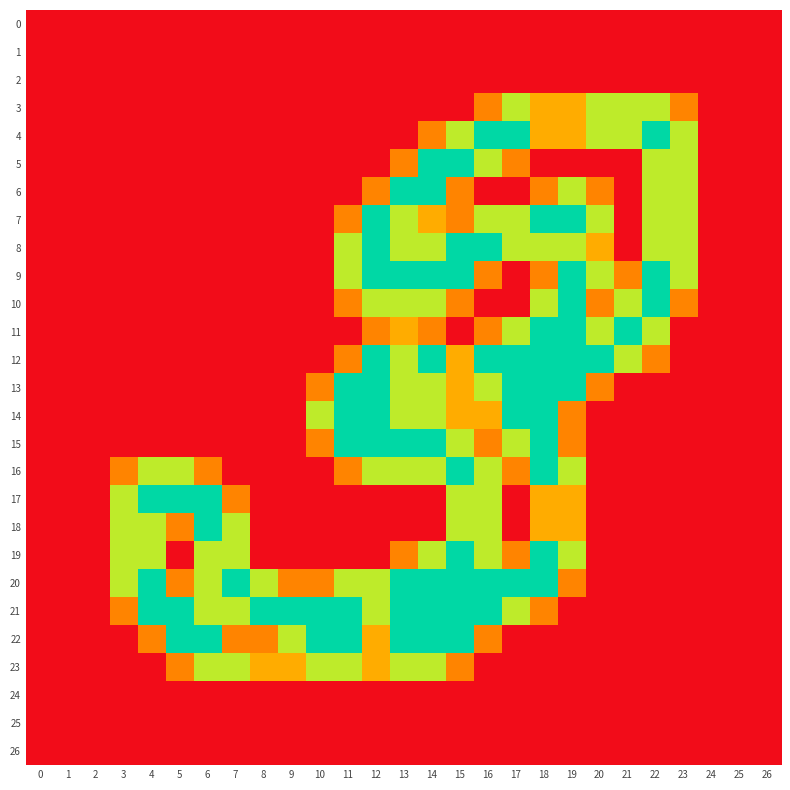

Reading right to left, list all the values displayed in this chart.

0: 26=0.0	25=0.0	24=0.0	23=0.0	22=0.0	21=0.0	20=0.0	19=0.0	18=0.0	17=0.0	16=0.0	15=0.0	14=0.0	13=0.0	12=0.0	11=0.0	10=0.0	9=0.0	8=0.0	7=0.0	6=0.0	5=0.0	4=0.0	3=0.0	2=0.0	1=0.0	0=0.0
1: 26=0.0	25=0.0	24=0.0	23=0.0	22=0.0	21=0.0	20=0.0	19=0.0	18=0.0	17=0.0	16=0.0	15=0.0	14=0.0	13=0.0	12=0.0	11=0.0	10=0.0	9=0.0	8=0.0	7=0.0	6=0.0	5=0.0	4=0.0	3=0.0	2=0.0	1=0.0	0=0.0
2: 26=0.0	25=0.0	24=0.0	23=0.0	22=0.0	21=0.0	20=0.0	19=0.0	18=0.0	17=0.0	16=0.0	15=0.0	14=0.0	13=0.0	12=0.0	11=0.0	10=0.0	9=0.0	8=0.0	7=0.0	6=0.0	5=0.0	4=0.0	3=0.0	2=0.0	1=0.0	0=0.0
3: 26=0.0	25=0.0	24=0.0	23=0.8	22=1.5	21=1.5	20=1.5	19=1.0	18=1.0	17=1.5	16=0.8	15=0.0	14=0.0	13=0.0	12=0.0	11=0.0	10=0.0	9=0.0	8=0.0	7=0.0	6=0.0	5=0.0	4=0.0	3=0.0	2=0.0	1=0.0	0=0.0
4: 26=0.0	25=0.0	24=0.0	23=1.5	22=2.0	21=1.5	20=1.5	19=1.0	18=1.0	17=2.0	16=2.0	15=1.5	14=0.8	13=0.0	12=0.0	11=0.0	10=0.0	9=0.0	8=0.0	7=0.0	6=0.0	5=0.0	4=0.0	3=0.0	2=0.0	1=0.0	0=0.0
5: 26=0.0	25=0.0	24=0.0	23=1.5	22=1.5	21=0.0	20=0.0	19=0.0	18=0.0	17=0.8	16=1.5	15=2.0	14=2.0	13=0.8	12=0.0	11=0.0	10=0.0	9=0.0	8=0.0	7=0.0	6=0.0	5=0.0	4=0.0	3=0.0	2=0.0	1=0.0	0=0.0
6: 26=0.0	25=0.0	24=0.0	23=1.5	22=1.5	21=0.0	20=0.8	19=1.5	18=0.8	17=0.0	16=0.0	15=0.8	14=2.0	13=2.0	12=0.8	11=0.0	10=0.0	9=0.0	8=0.0	7=0.0	6=0.0	5=0.0	4=0.0	3=0.0	2=0.0	1=0.0	0=0.0
7: 26=0.0	25=0.0	24=0.0	23=1.5	22=1.5	21=0.0	20=1.5	19=2.0	18=2.0	17=1.5	16=1.5	15=0.8	14=1.0	13=1.5	12=2.0	11=0.8	10=0.0	9=0.0	8=0.0	7=0.0	6=0.0	5=0.0	4=0.0	3=0.0	2=0.0	1=0.0	0=0.0
8: 26=0.0	25=0.0	24=0.0	23=1.5	22=1.5	21=0.0	20=1.0	19=1.5	18=1.5	17=1.5	16=2.0	15=2.0	14=1.5	13=1.5	12=2.0	11=1.5	10=0.0	9=0.0	8=0.0	7=0.0	6=0.0	5=0.0	4=0.0	3=0.0	2=0.0	1=0.0	0=0.0
9: 26=0.0	25=0.0	24=0.0	23=1.5	22=2.0	21=0.8	20=1.5	19=2.0	18=0.8	17=0.0	16=0.8	15=2.0	14=2.0	13=2.0	12=2.0	11=1.5	10=0.0	9=0.0	8=0.0	7=0.0	6=0.0	5=0.0	4=0.0	3=0.0	2=0.0	1=0.0	0=0.0
10: 26=0.0	25=0.0	24=0.0	23=0.8	22=2.0	21=1.5	20=0.8	19=2.0	18=1.5	17=0.0	16=0.0	15=0.8	14=1.5	13=1.5	12=1.5	11=0.8	10=0.0	9=0.0	8=0.0	7=0.0	6=0.0	5=0.0	4=0.0	3=0.0	2=0.0	1=0.0	0=0.0
11: 26=0.0	25=0.0	24=0.0	23=0.0	22=1.5	21=2.0	20=1.5	19=2.0	18=2.0	17=1.5	16=0.8	15=0.0	14=0.8	13=1.0	12=0.8	11=0.0	10=0.0	9=0.0	8=0.0	7=0.0	6=0.0	5=0.0	4=0.0	3=0.0	2=0.0	1=0.0	0=0.0
12: 26=0.0	25=0.0	24=0.0	23=0.0	22=0.8	21=1.5	20=2.0	19=2.0	18=2.0	17=2.0	16=2.0	15=1.0	14=2.0	13=1.5	12=2.0	11=0.8	10=0.0	9=0.0	8=0.0	7=0.0	6=0.0	5=0.0	4=0.0	3=0.0	2=0.0	1=0.0	0=0.0
13: 26=0.0	25=0.0	24=0.0	23=0.0	22=0.0	21=0.0	20=0.8	19=2.0	18=2.0	17=2.0	16=1.5	15=1.0	14=1.5	13=1.5	12=2.0	11=2.0	10=0.8	9=0.0	8=0.0	7=0.0	6=0.0	5=0.0	4=0.0	3=0.0	2=0.0	1=0.0	0=0.0
14: 26=0.0	25=0.0	24=0.0	23=0.0	22=0.0	21=0.0	20=0.0	19=0.8	18=2.0	17=2.0	16=1.0	15=1.0	14=1.5	13=1.5	12=2.0	11=2.0	10=1.5	9=0.0	8=0.0	7=0.0	6=0.0	5=0.0	4=0.0	3=0.0	2=0.0	1=0.0	0=0.0
15: 26=0.0	25=0.0	24=0.0	23=0.0	22=0.0	21=0.0	20=0.0	19=0.8	18=2.0	17=1.5	16=0.8	15=1.5	14=2.0	13=2.0	12=2.0	11=2.0	10=0.8	9=0.0	8=0.0	7=0.0	6=0.0	5=0.0	4=0.0	3=0.0	2=0.0	1=0.0	0=0.0
16: 26=0.0	25=0.0	24=0.0	23=0.0	22=0.0	21=0.0	20=0.0	19=1.5	18=2.0	17=0.8	16=1.5	15=2.0	14=1.5	13=1.5	12=1.5	11=0.8	10=0.0	9=0.0	8=0.0	7=0.0	6=0.8	5=1.5	4=1.5	3=0.8	2=0.0	1=0.0	0=0.0
17: 26=0.0	25=0.0	24=0.0	23=0.0	22=0.0	21=0.0	20=0.0	19=1.0	18=1.0	17=0.0	16=1.5	15=1.5	14=0.0	13=0.0	12=0.0	11=0.0	10=0.0	9=0.0	8=0.0	7=0.8	6=2.0	5=2.0	4=2.0	3=1.5	2=0.0	1=0.0	0=0.0
18: 26=0.0	25=0.0	24=0.0	23=0.0	22=0.0	21=0.0	20=0.0	19=1.0	18=1.0	17=0.0	16=1.5	15=1.5	14=0.0	13=0.0	12=0.0	11=0.0	10=0.0	9=0.0	8=0.0	7=1.5	6=2.0	5=0.8	4=1.5	3=1.5	2=0.0	1=0.0	0=0.0
19: 26=0.0	25=0.0	24=0.0	23=0.0	22=0.0	21=0.0	20=0.0	19=1.5	18=2.0	17=0.8	16=1.5	15=2.0	14=1.5	13=0.8	12=0.0	11=0.0	10=0.0	9=0.0	8=0.0	7=1.5	6=1.5	5=0.0	4=1.5	3=1.5	2=0.0	1=0.0	0=0.0
20: 26=0.0	25=0.0	24=0.0	23=0.0	22=0.0	21=0.0	20=0.0	19=0.8	18=2.0	17=2.0	16=2.0	15=2.0	14=2.0	13=2.0	12=1.5	11=1.5	10=0.8	9=0.8	8=1.5	7=2.0	6=1.5	5=0.8	4=2.0	3=1.5	2=0.0	1=0.0	0=0.0
21: 26=0.0	25=0.0	24=0.0	23=0.0	22=0.0	21=0.0	20=0.0	19=0.0	18=0.8	17=1.5	16=2.0	15=2.0	14=2.0	13=2.0	12=1.5	11=2.0	10=2.0	9=2.0	8=2.0	7=1.5	6=1.5	5=2.0	4=2.0	3=0.8	2=0.0	1=0.0	0=0.0
22: 26=0.0	25=0.0	24=0.0	23=0.0	22=0.0	21=0.0	20=0.0	19=0.0	18=0.0	17=0.0	16=0.8	15=2.0	14=2.0	13=2.0	12=1.0	11=2.0	10=2.0	9=1.5	8=0.8	7=0.8	6=2.0	5=2.0	4=0.8	3=0.0	2=0.0	1=0.0	0=0.0
23: 26=0.0	25=0.0	24=0.0	23=0.0	22=0.0	21=0.0	20=0.0	19=0.0	18=0.0	17=0.0	16=0.0	15=0.8	14=1.5	13=1.5	12=1.0	11=1.5	10=1.5	9=1.0	8=1.0	7=1.5	6=1.5	5=0.8	4=0.0	3=0.0	2=0.0	1=0.0	0=0.0
24: 26=0.0	25=0.0	24=0.0	23=0.0	22=0.0	21=0.0	20=0.0	19=0.0	18=0.0	17=0.0	16=0.0	15=0.0	14=0.0	13=0.0	12=0.0	11=0.0	10=0.0	9=0.0	8=0.0	7=0.0	6=0.0	5=0.0	4=0.0	3=0.0	2=0.0	1=0.0	0=0.0
25: 26=0.0	25=0.0	24=0.0	23=0.0	22=0.0	21=0.0	20=0.0	19=0.0	18=0.0	17=0.0	16=0.0	15=0.0	14=0.0	13=0.0	12=0.0	11=0.0	10=0.0	9=0.0	8=0.0	7=0.0	6=0.0	5=0.0	4=0.0	3=0.0	2=0.0	1=0.0	0=0.0
26: 26=0.0	25=0.0	24=0.0	23=0.0	22=0.0	21=0.0	20=0.0	19=0.0	18=0.0	17=0.0	16=0.0	15=0.0	14=0.0	13=0.0	12=0.0	11=0.0	10=0.0	9=0.0	8=0.0	7=0.0	6=0.0	5=0.0	4=0.0	3=0.0	2=0.0	1=0.0	0=0.0